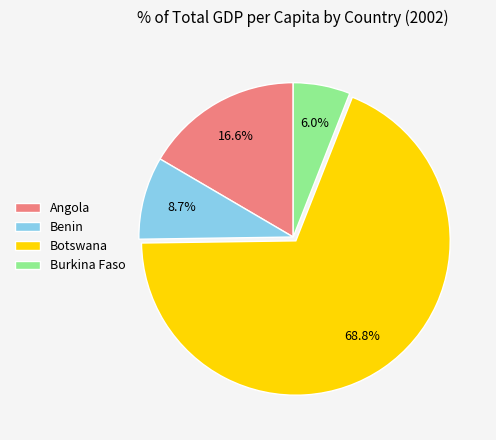

Does any single category account for the majority?

Yes